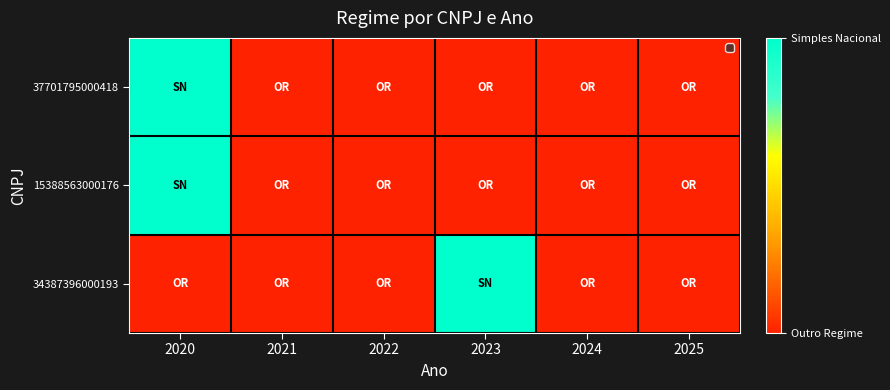

At 2024, list the series in order from smallest to largest.

37701795000418, 15388563000176, 34387396000193